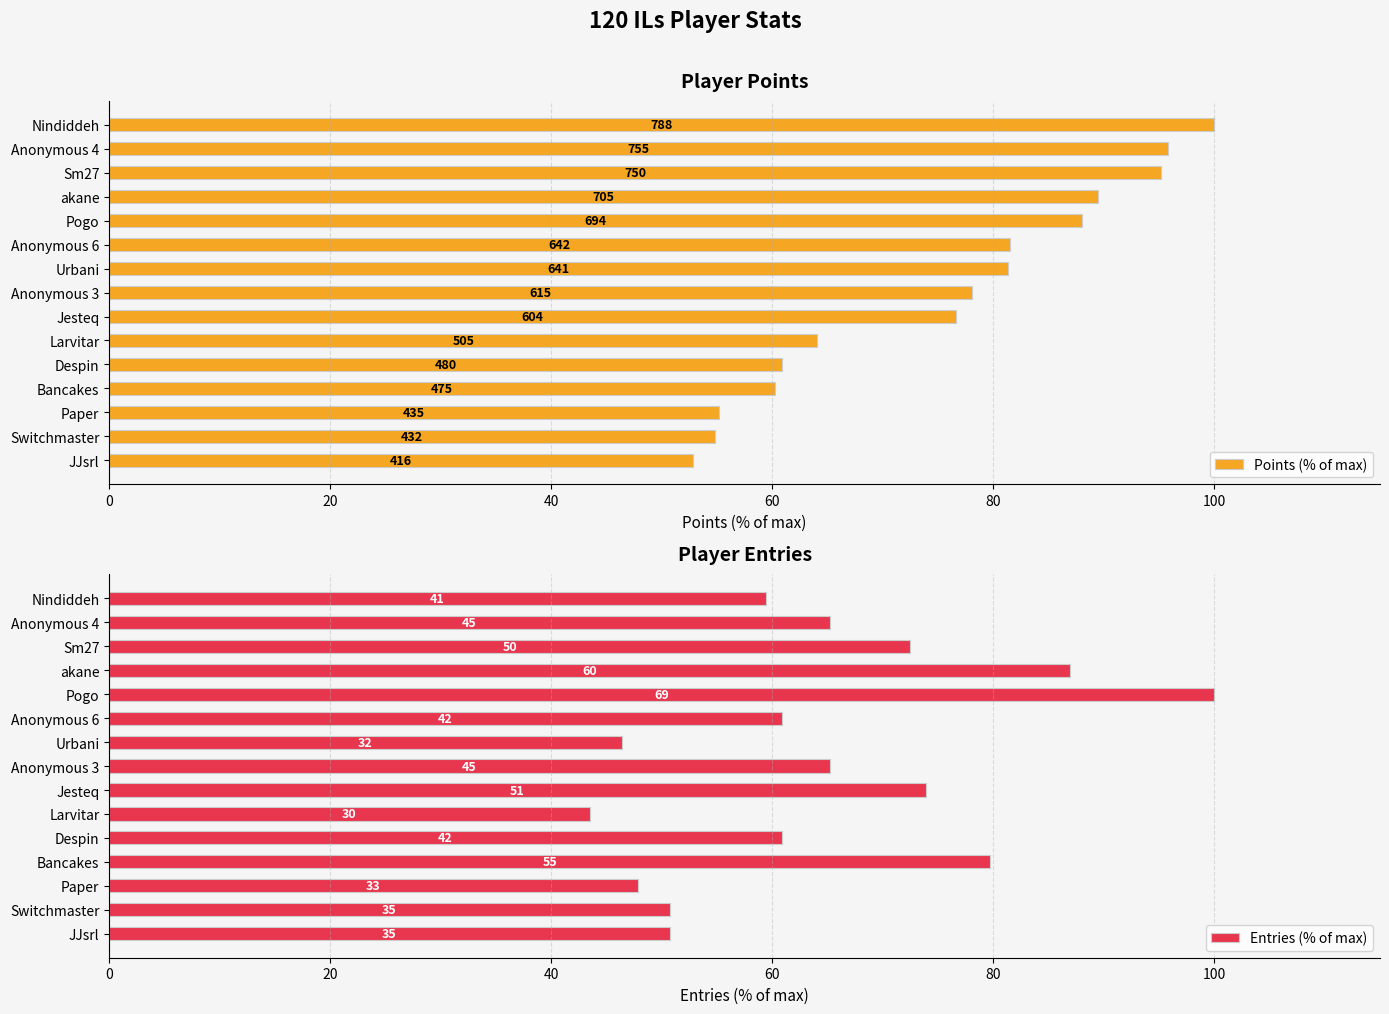

What position from the right is Bancakes?

4